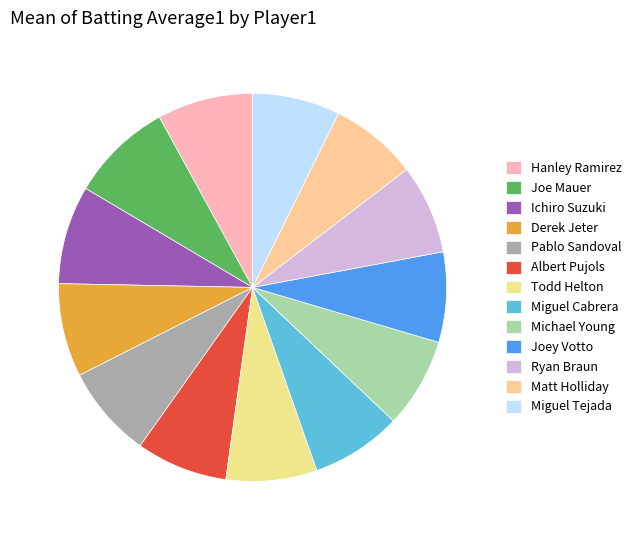

Which has a higher value, Miguel Cabrera or Derek Jeter?

Derek Jeter